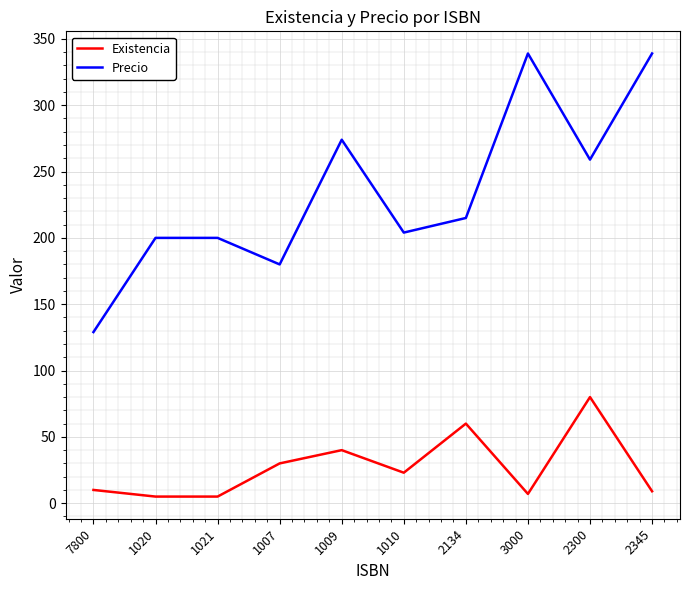

Does the chart display data point markers on the line(s)?

No